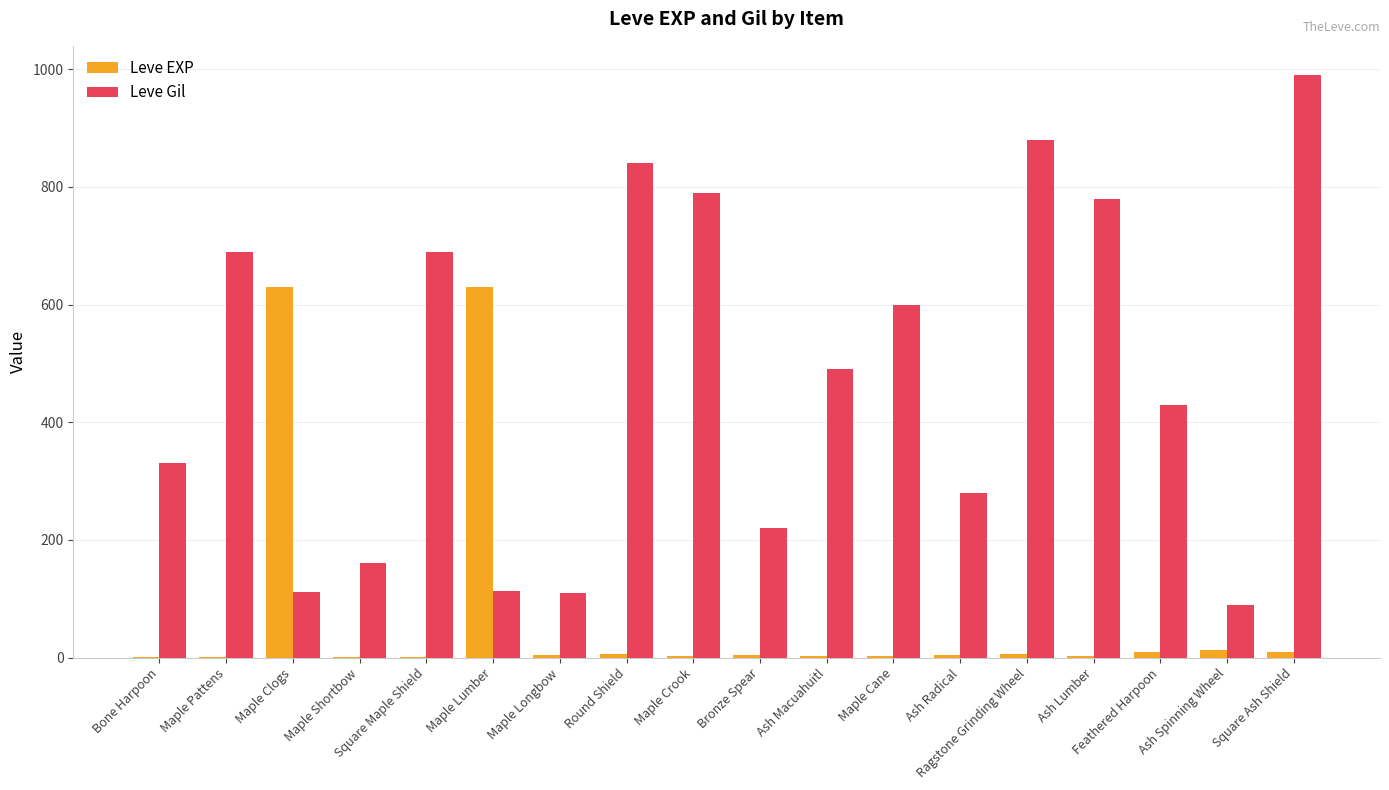

Which label corresponds to the largest value in the chart?

Square Ash Shield